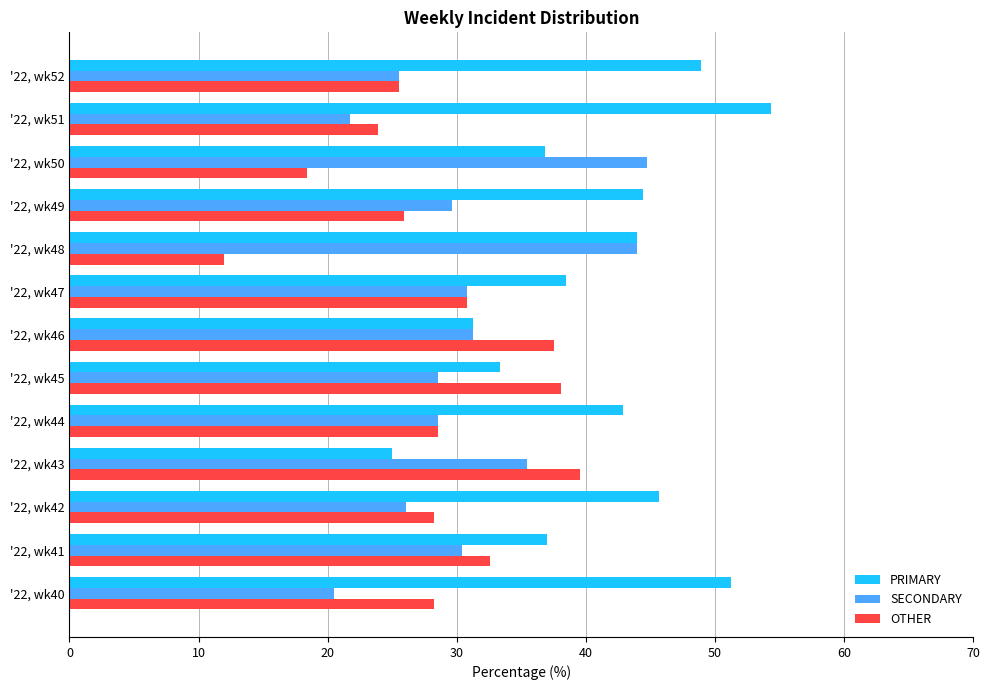

The OTHER series shows 30.8 at '22, wk47. True or false?

True